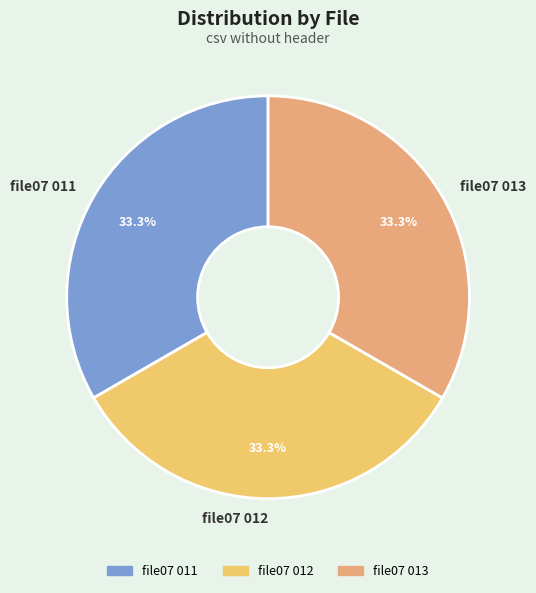

Is there a majority slice in this chart?

No